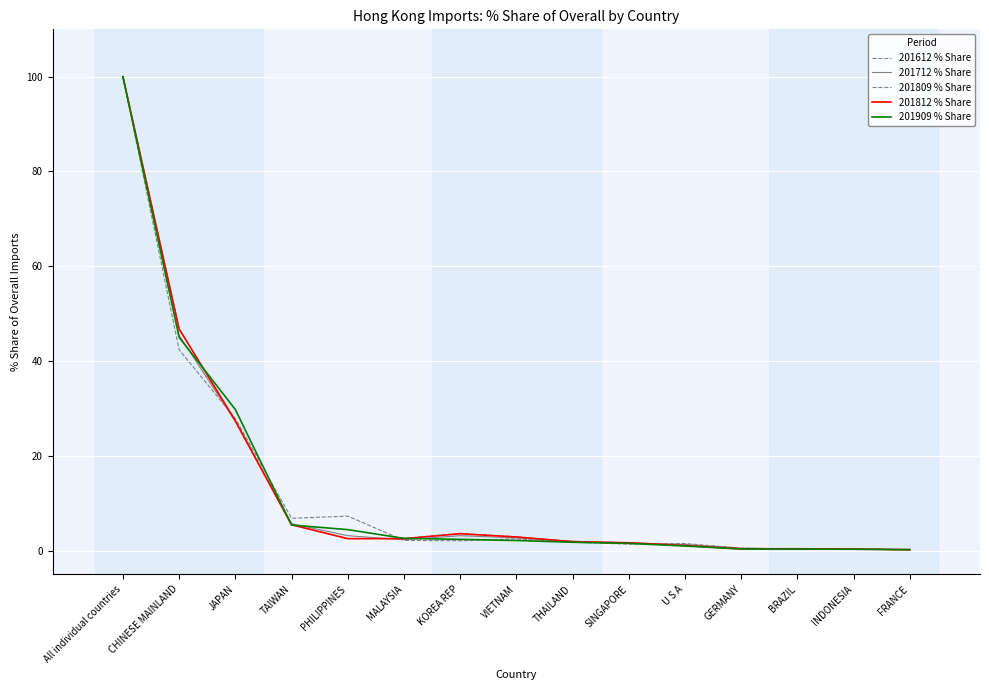

What is the value of the 201612 % Share point at the 4th from the left?

6.8